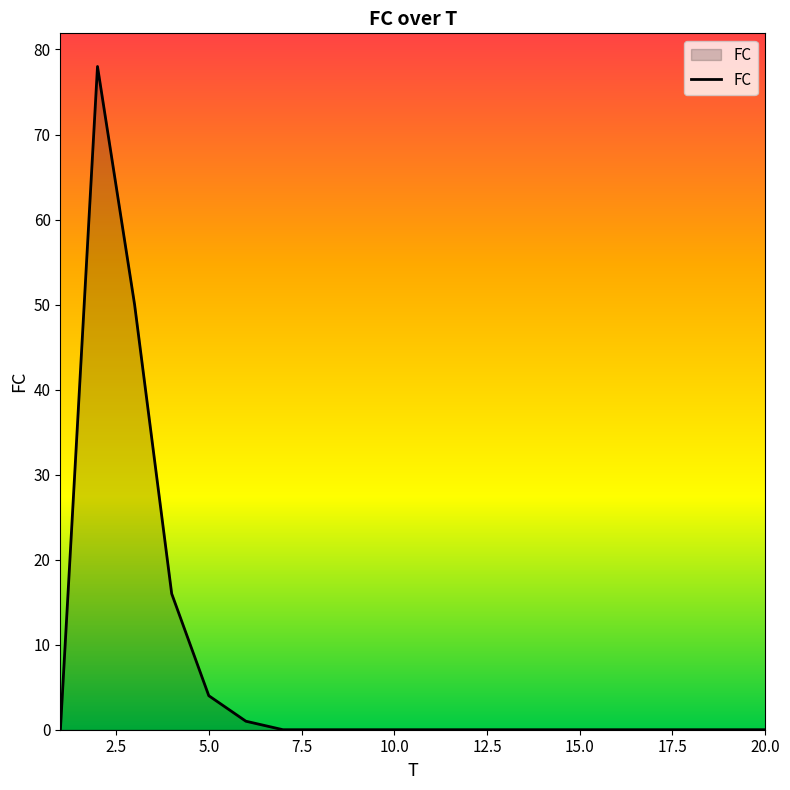

How many categories are shown in the chart?

20